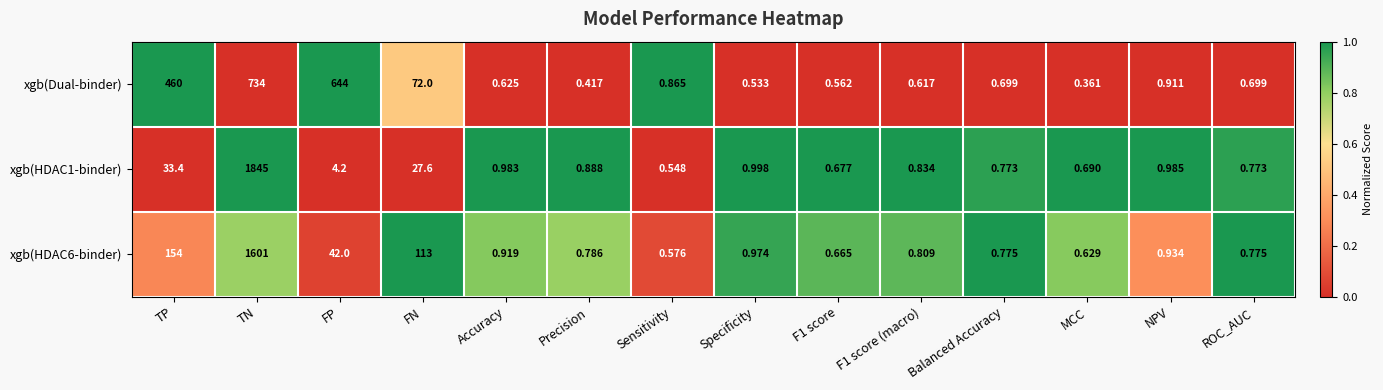

What is the spread (max minus min) of values at FN?

85.4